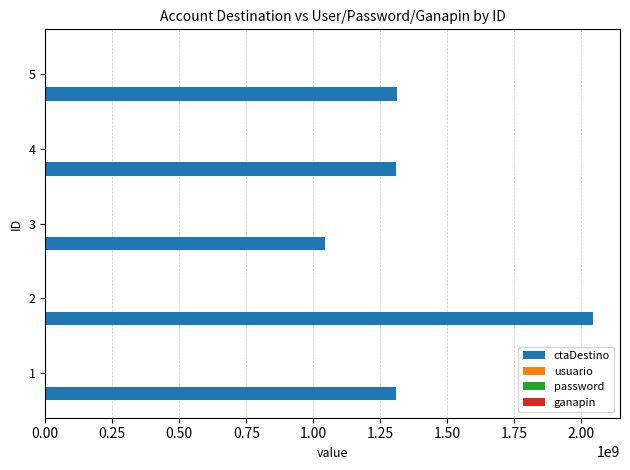

The value of ctaDestino at 4 is 1310190848. True or false?

True